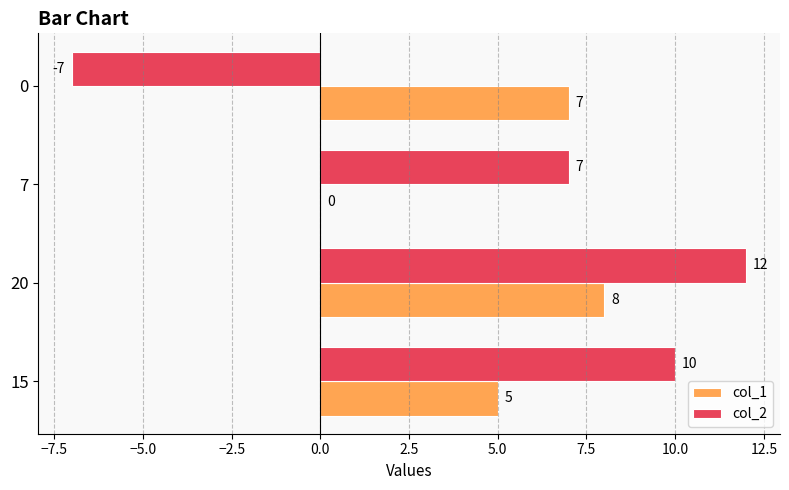

Which series has the widest spread of values?

col_2